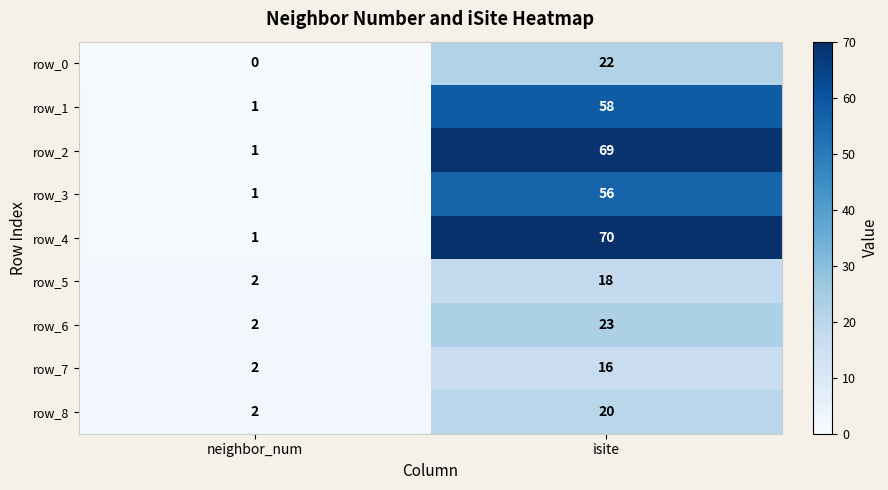

What is the minimum value for row_1?

1